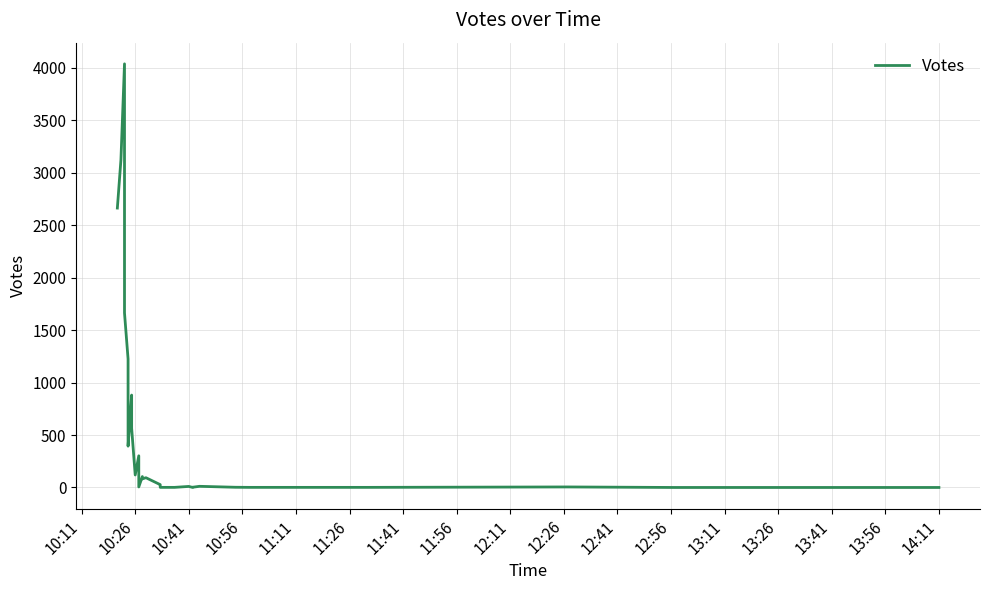

Count the number of categories in the chart.

38